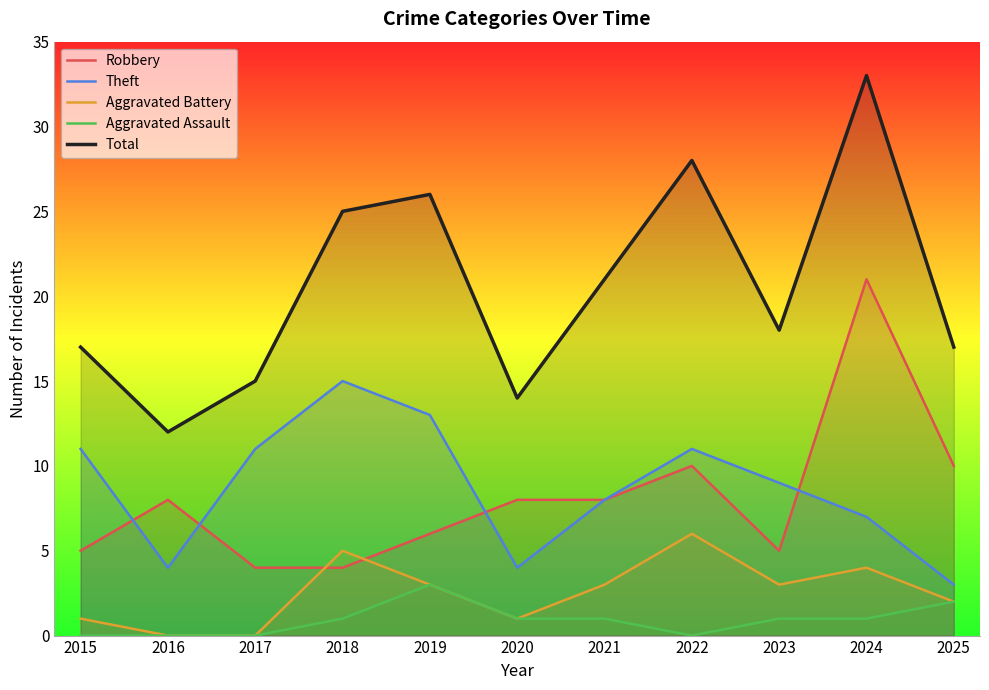

What is the sum of the Aggravated Assault values at 2020 and 2025?

3